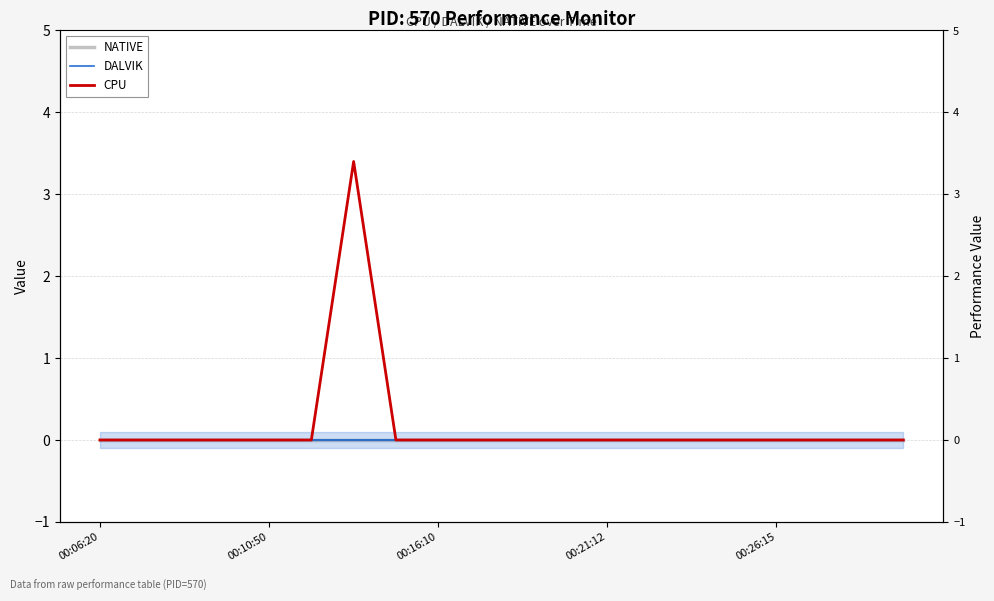

Where is CPU nearest to the value 1?

00:06:20